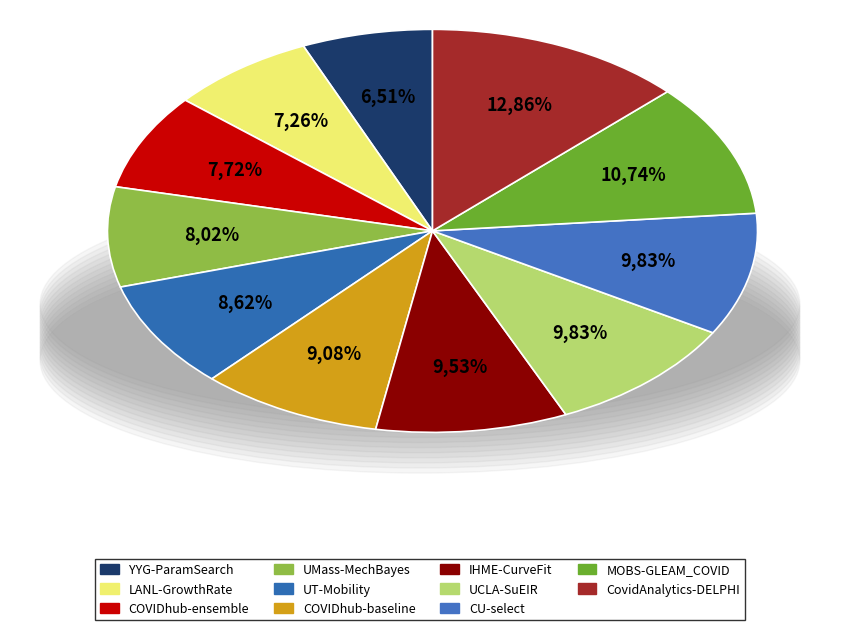

Do UMass-MechBayes and COVIDhub-ensemble together represent more than half of the pie?

No